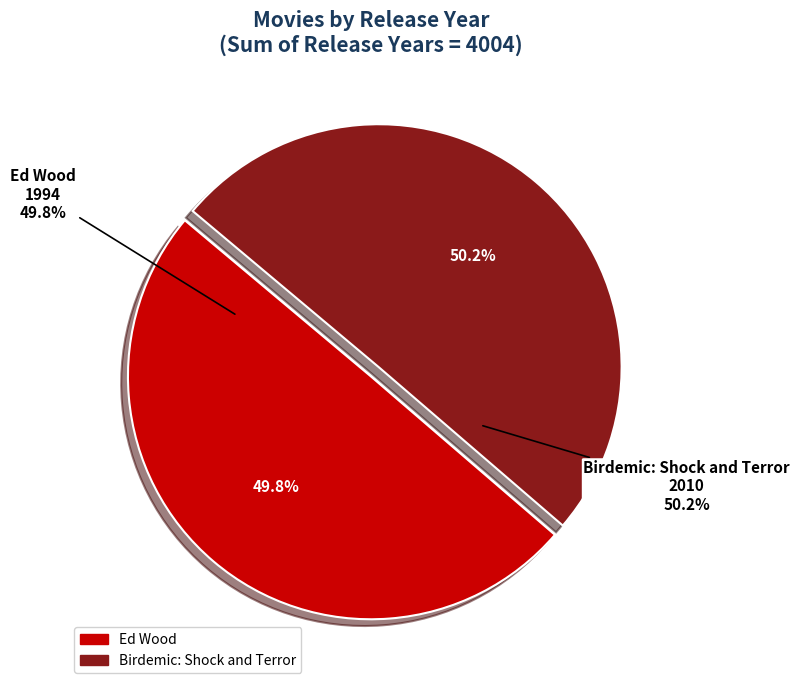

How many slices are in this pie chart?

2